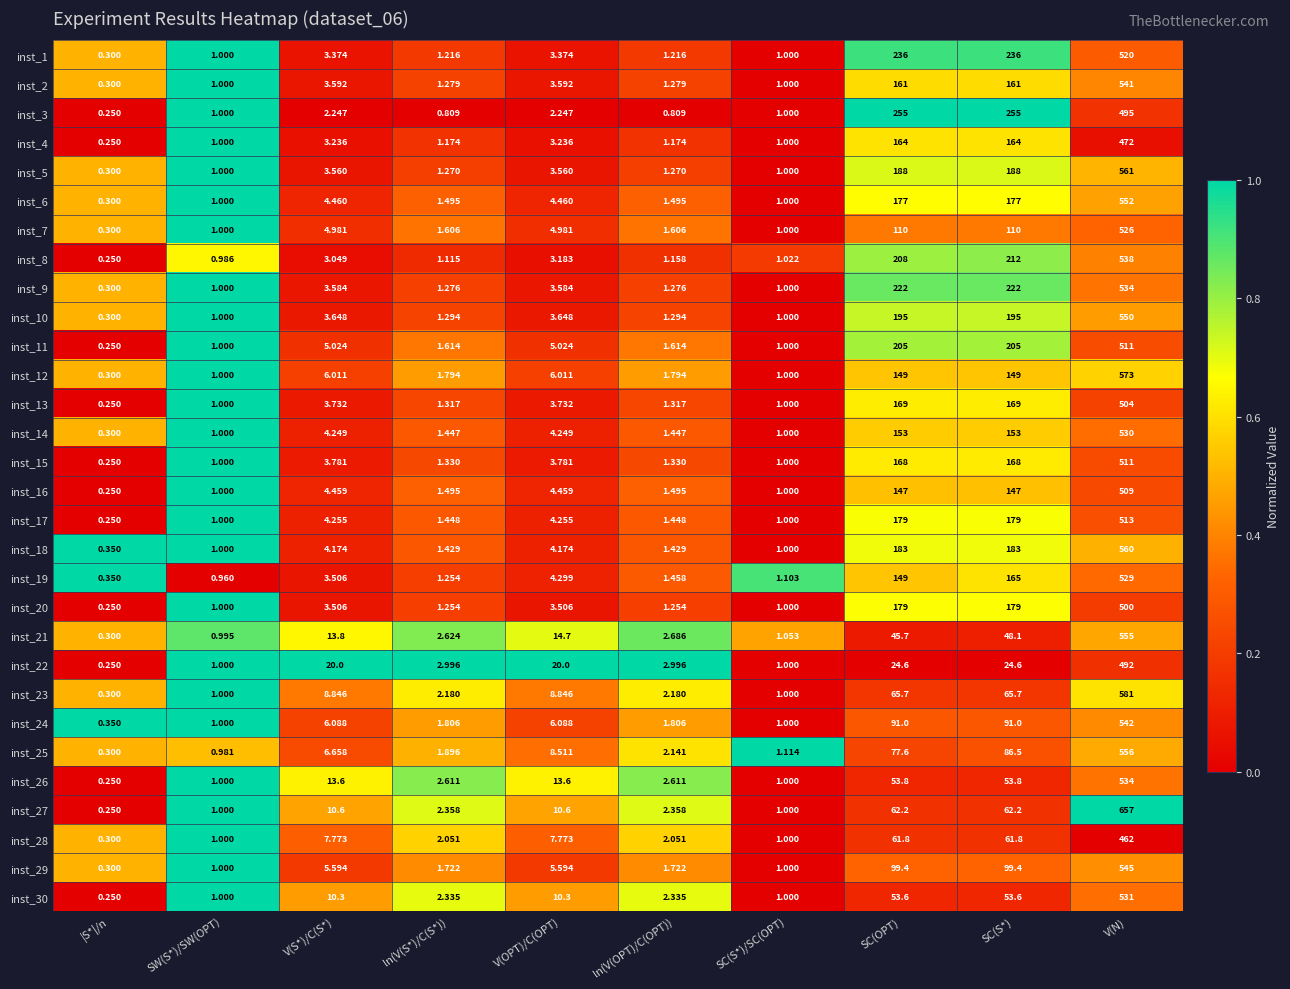

How many distinct data groups are displayed?

30